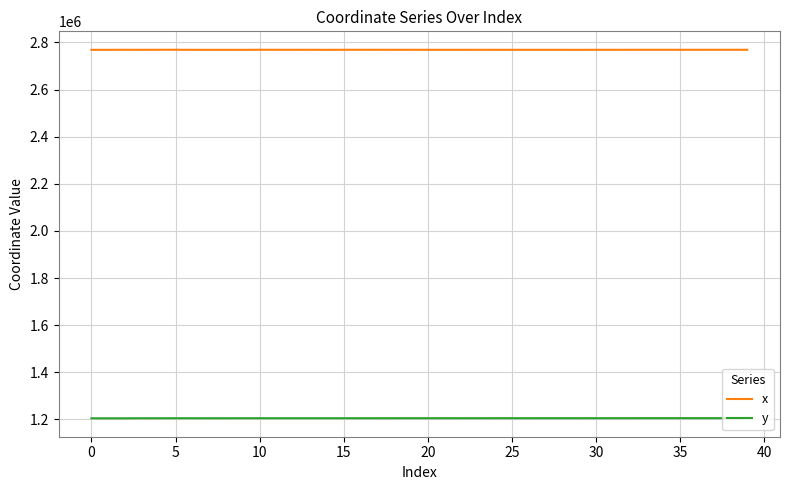

Which series has the largest total across all categories?

x